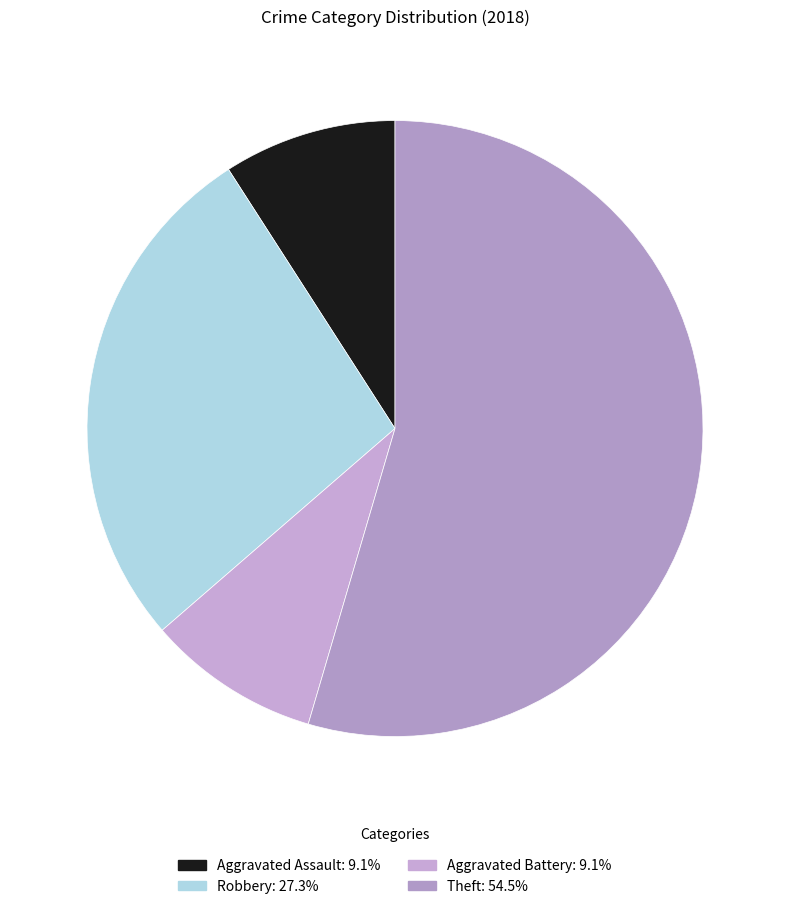

What is the change in value from Robbery to Theft?

+3